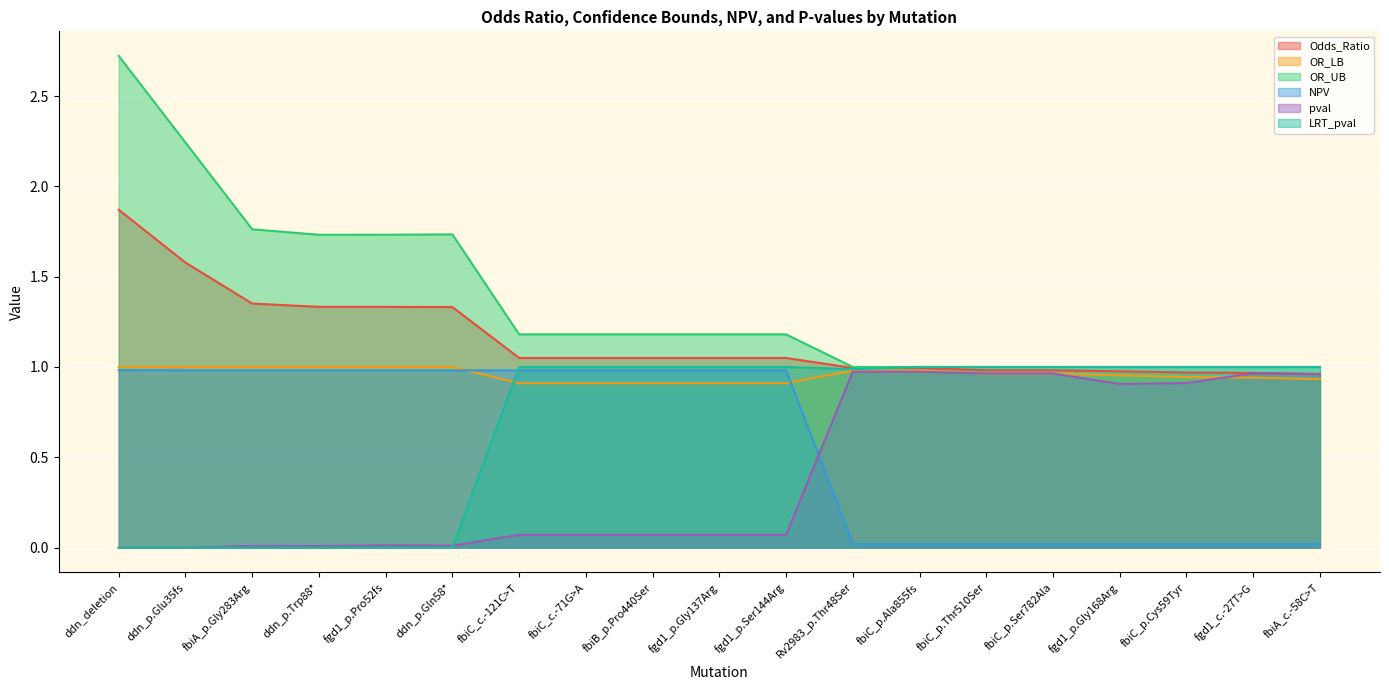

What position from the left is fbiA_p.Gly283Arg?

3